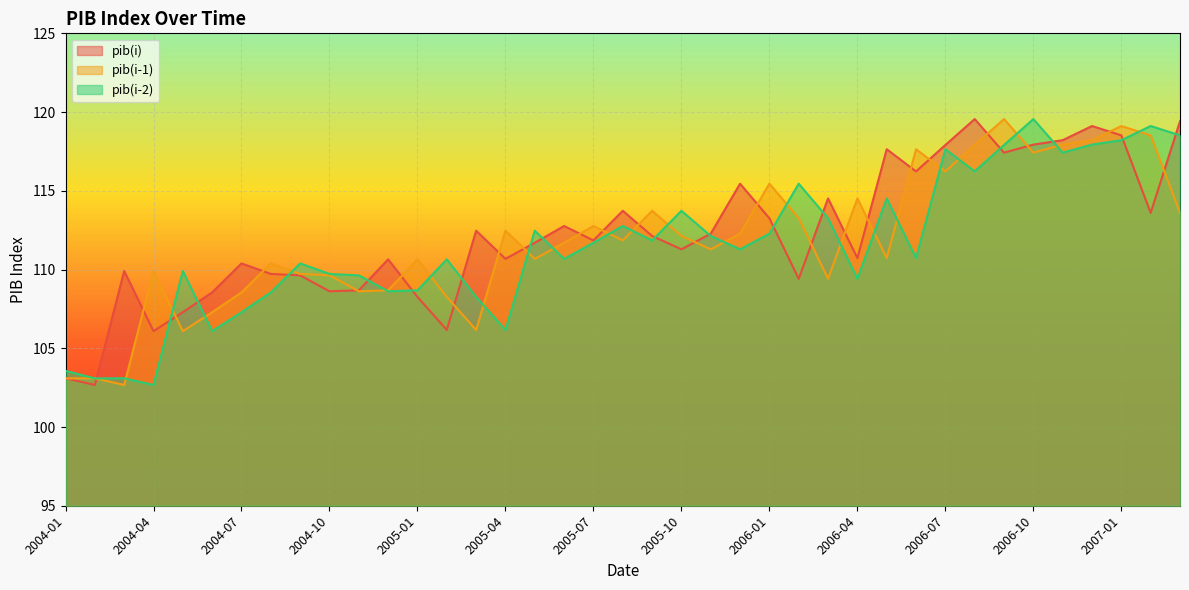

What is the average value of the pib(i) series?

112.2